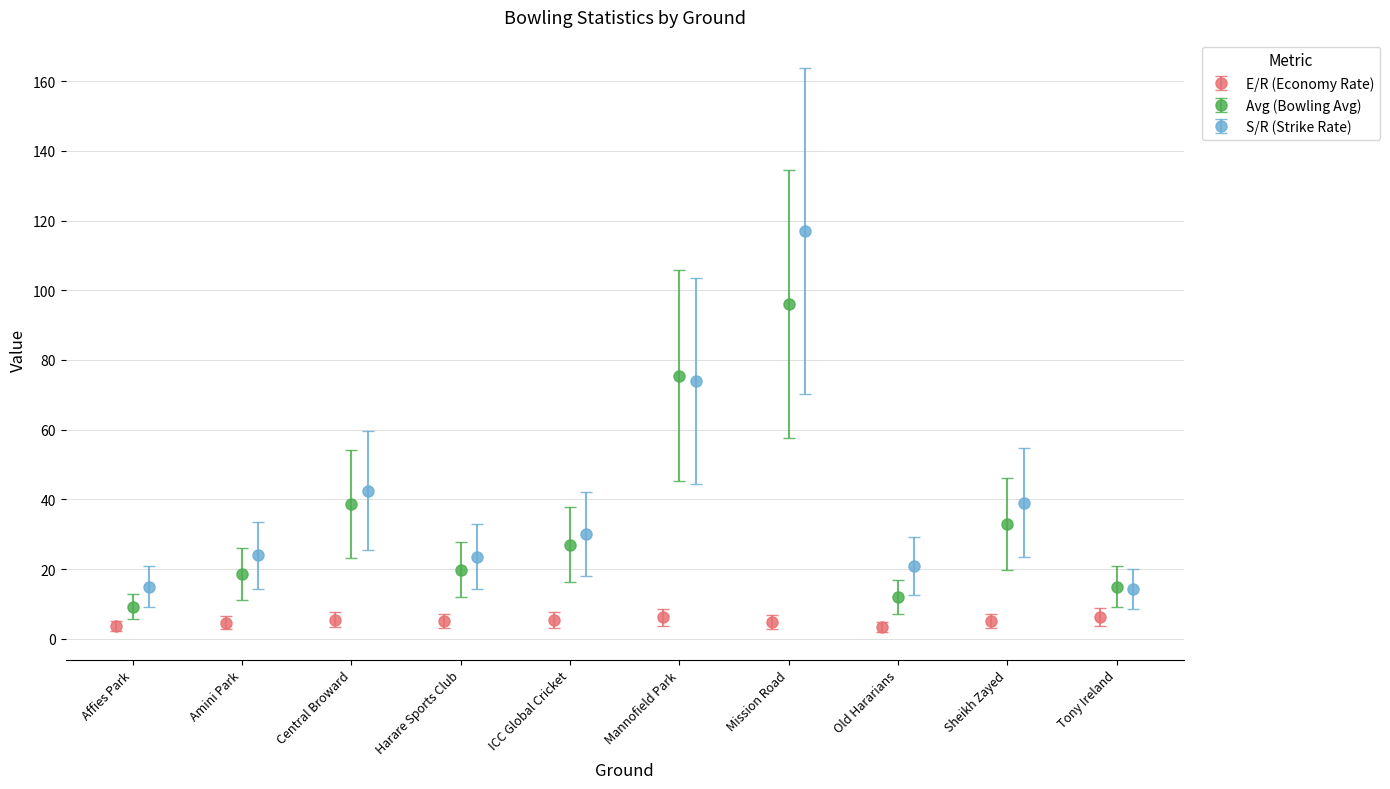

Is it true that Avg (Bowling Avg) equals 45.3 at Mannofield Park?

True